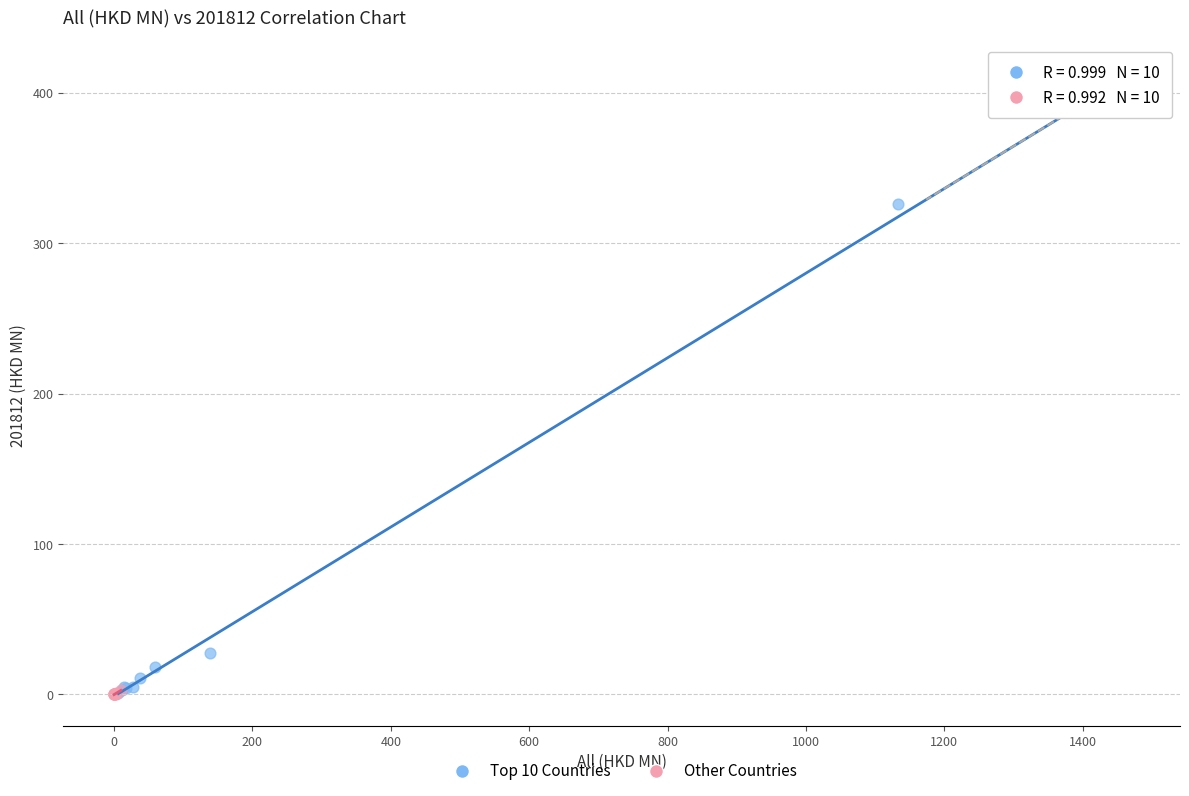

Which series has the widest spread of Y values?

Top 10 Countries